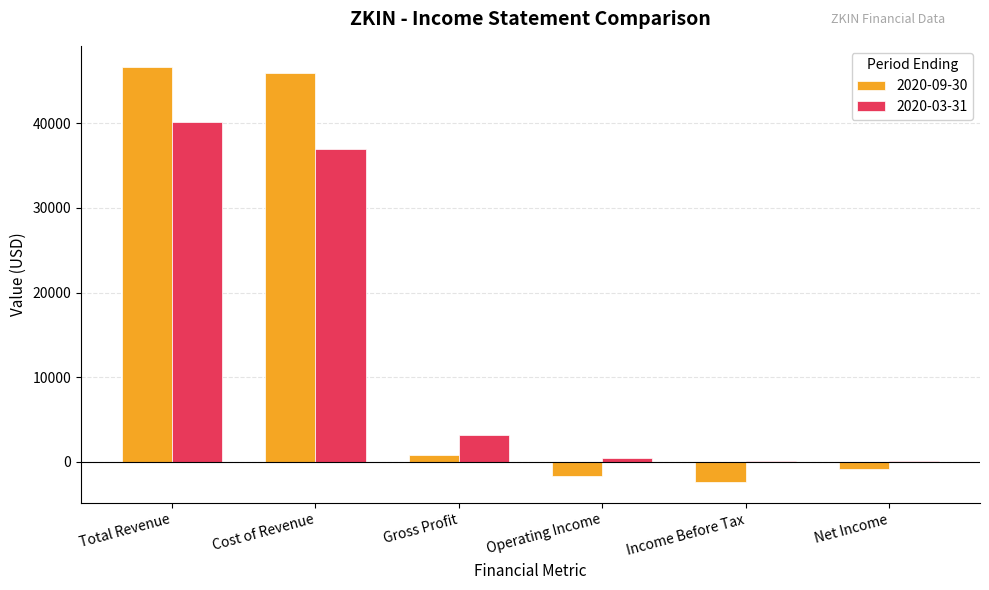

Reading left to right, list all the values displayed in this chart.

2020-09-30: 46700	45900	800	-1700	-2400	-900
2020-03-31: 40200	37000	3200	400	100	100